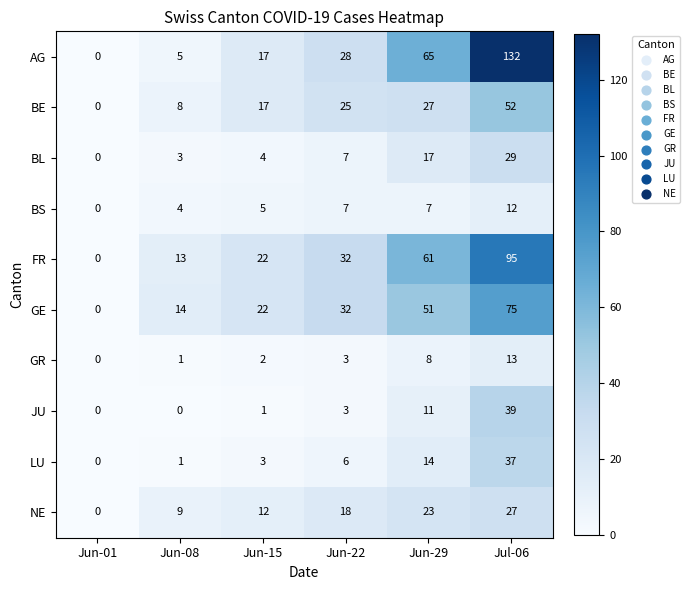

At which label is BL closest to 14?

Jun-29